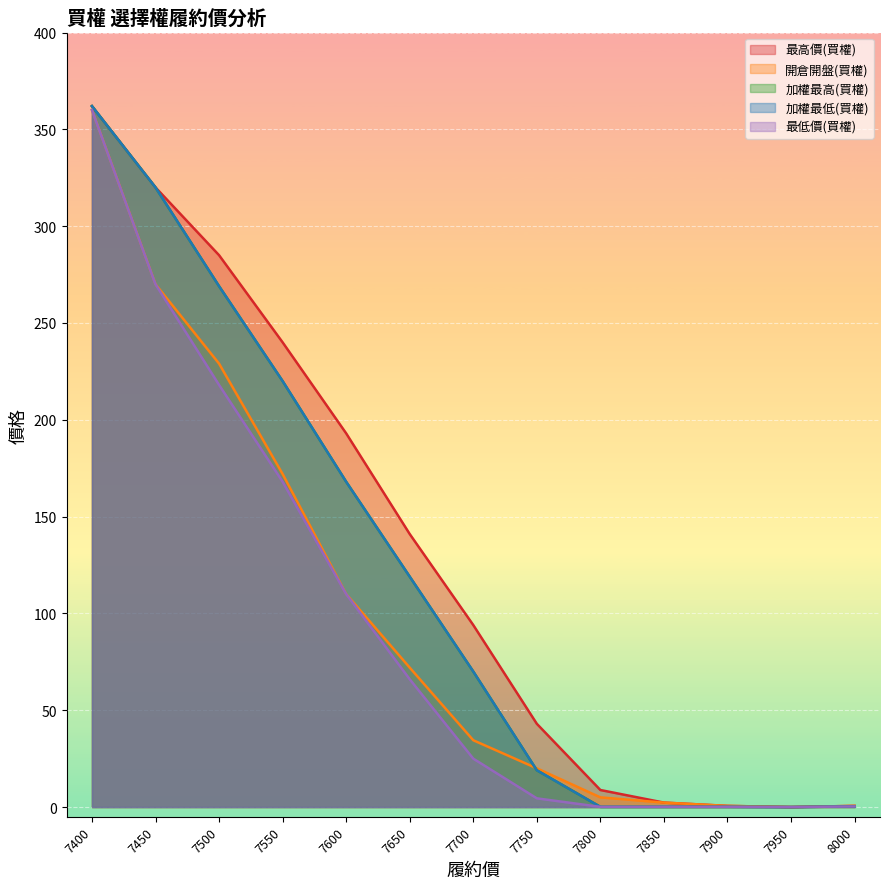

What is the difference between the maximum and minimum values in the 加權最低(買權) series?

362.0